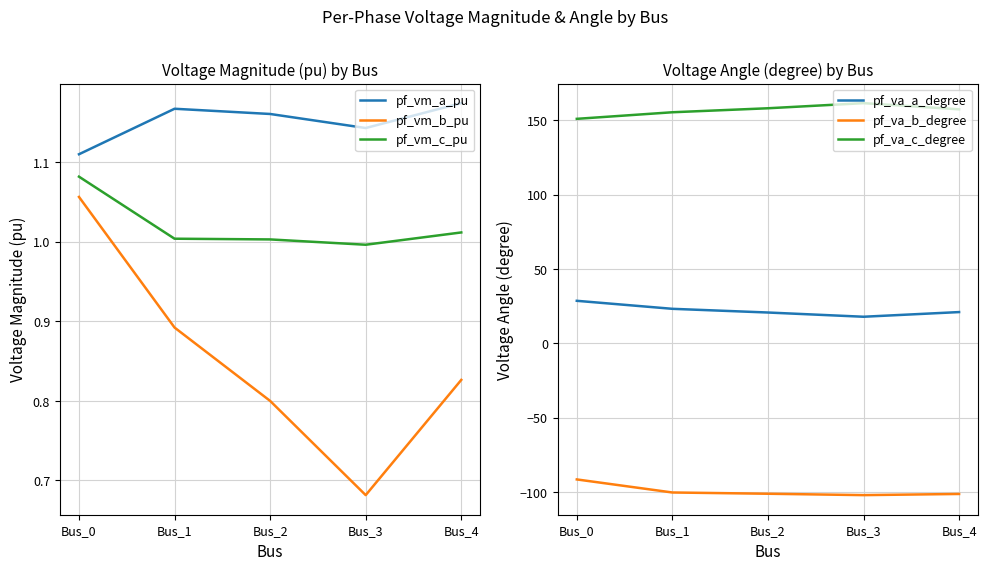

At how many categories does at least one series exceed -6?

5